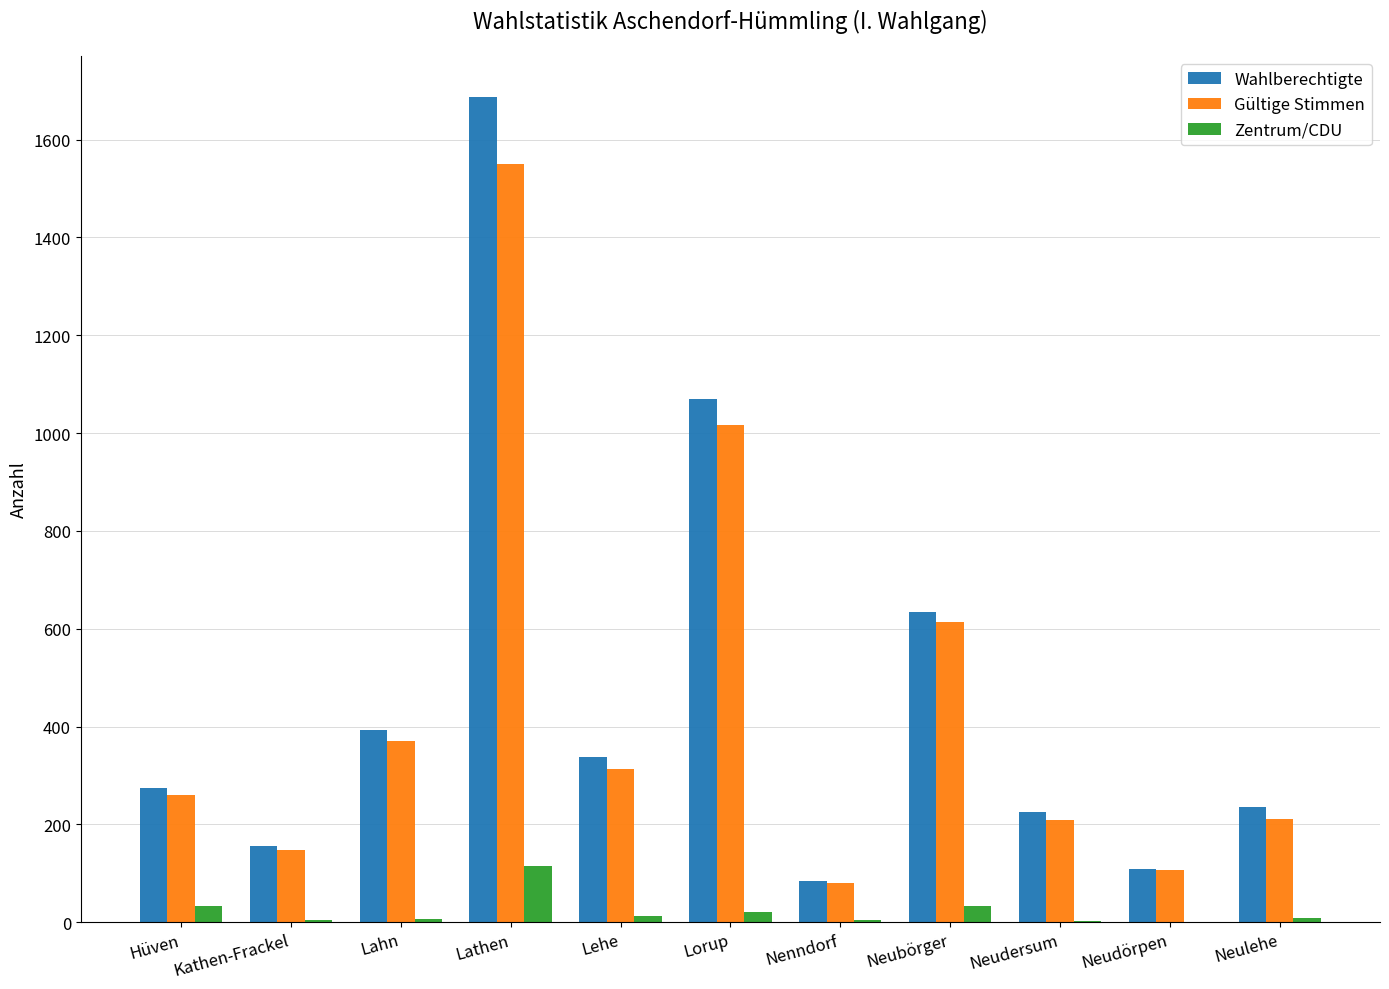

The Gültige Stimmen series shows 155 at Neubörger. True or false?

False